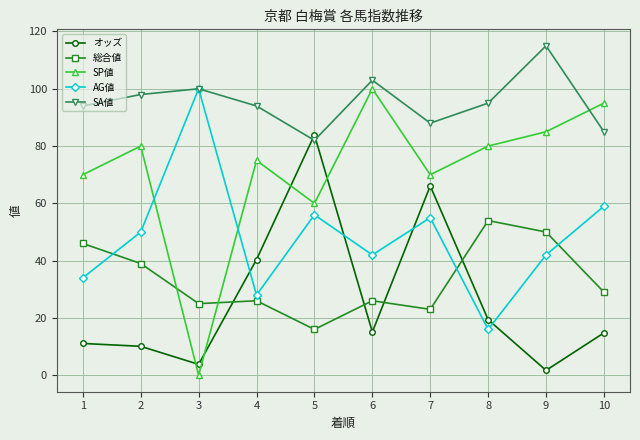

Which series has the largest range (max minus min)?

SP値